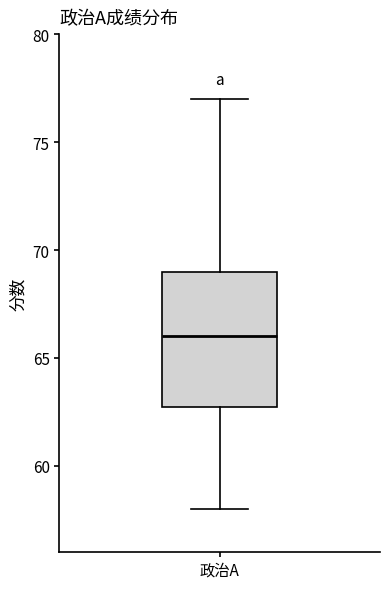

Read this box plot against the y-axis: the position of the median line, the range covered by the box, and the ends of both whiskers. The values are not printed on the chart, so give them approximately, as read against the axis.

median 66, box 63 to 69, whiskers 58 to 77